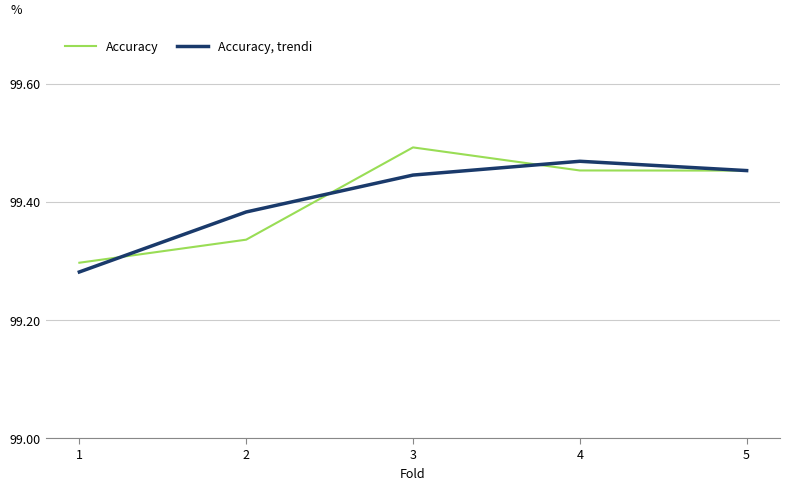

What are all the series names shown in the legend?

Accuracy, Accuracy, trendi